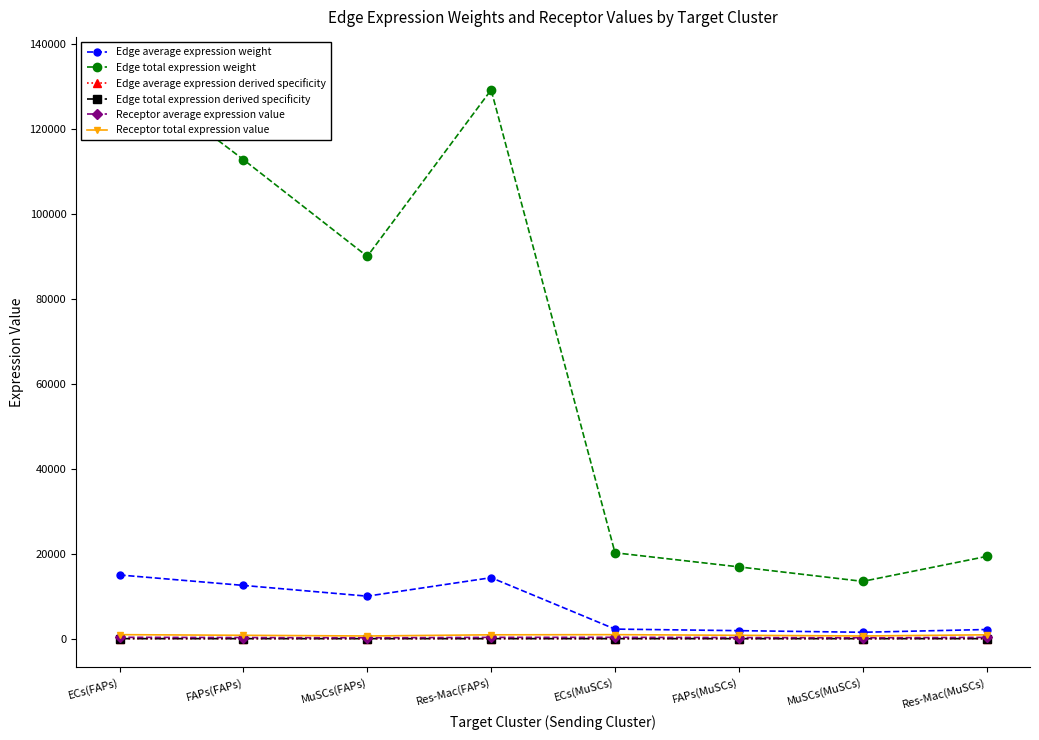

List the labels in order of Edge total expression derived specificity value, largest first.

ECs(FAPs), Res-Mac(FAPs), FAPs(FAPs), MuSCs(FAPs), ECs(MuSCs), Res-Mac(MuSCs), FAPs(MuSCs), MuSCs(MuSCs)